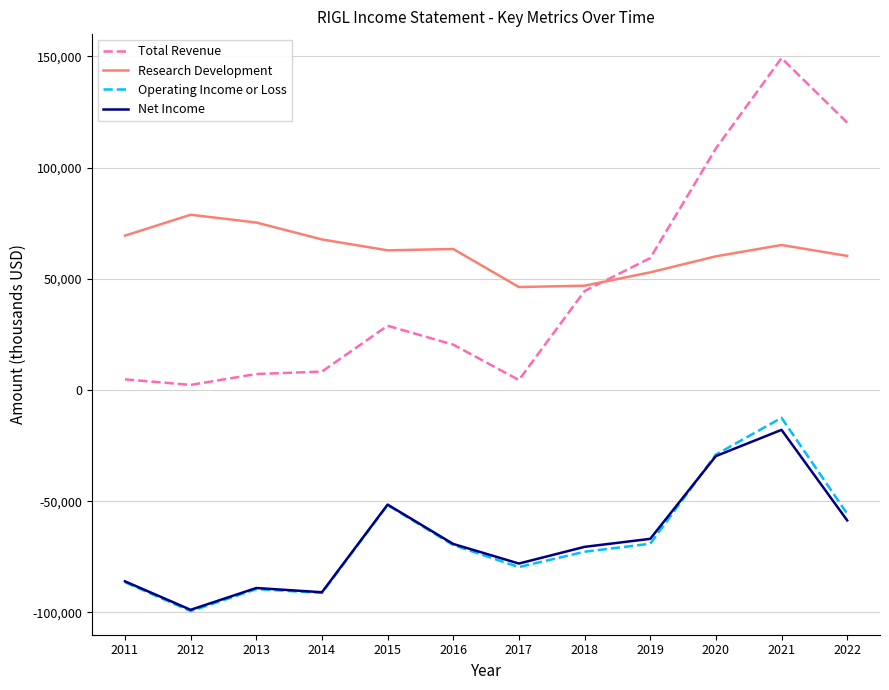

What is the total value across all series at 2011?

-98200